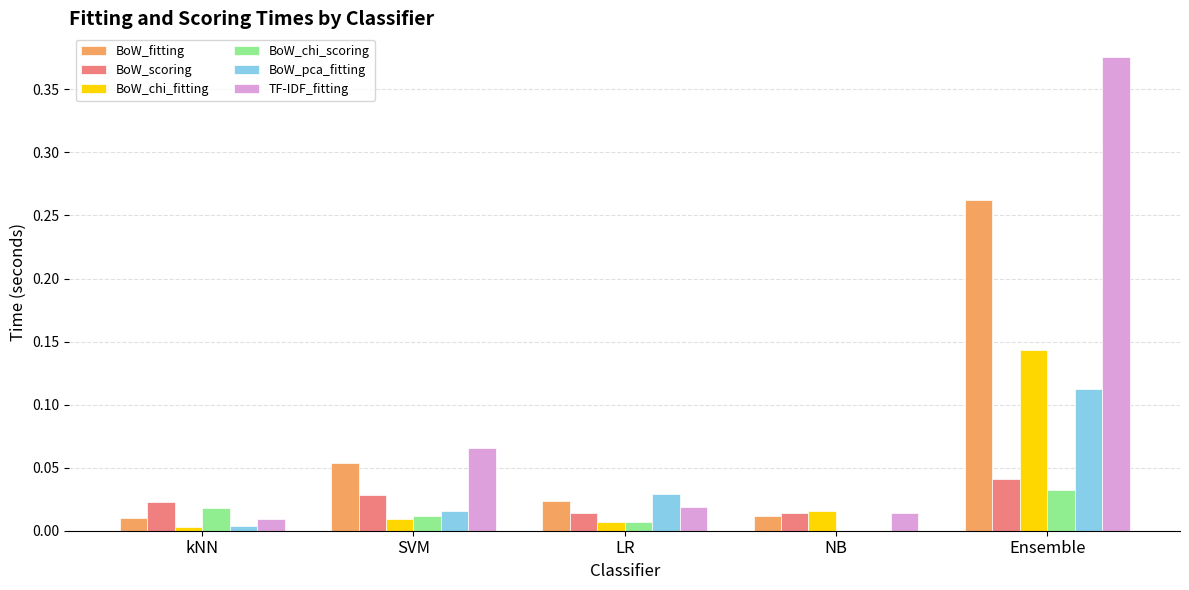

Which series changed the most between kNN and SVM?

TF-IDF_fitting